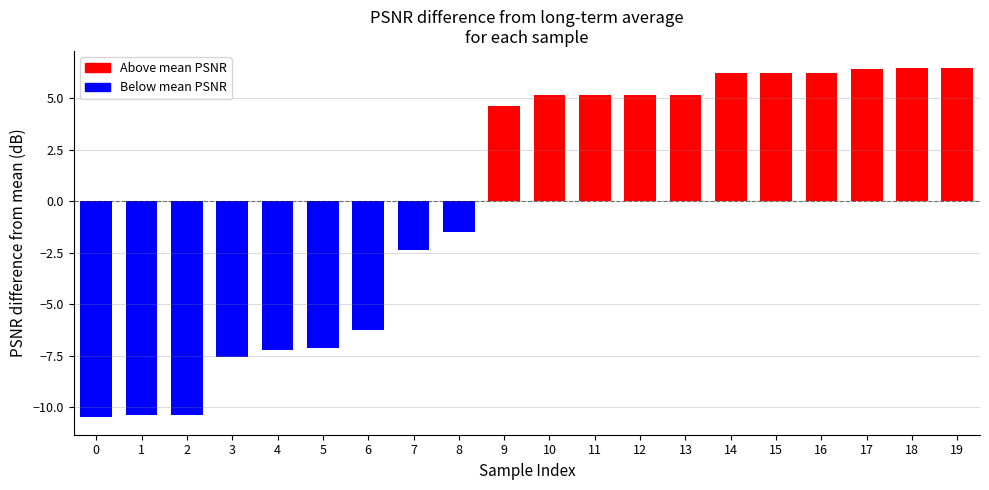

Is it true that the value at 11 is 5.1?

True